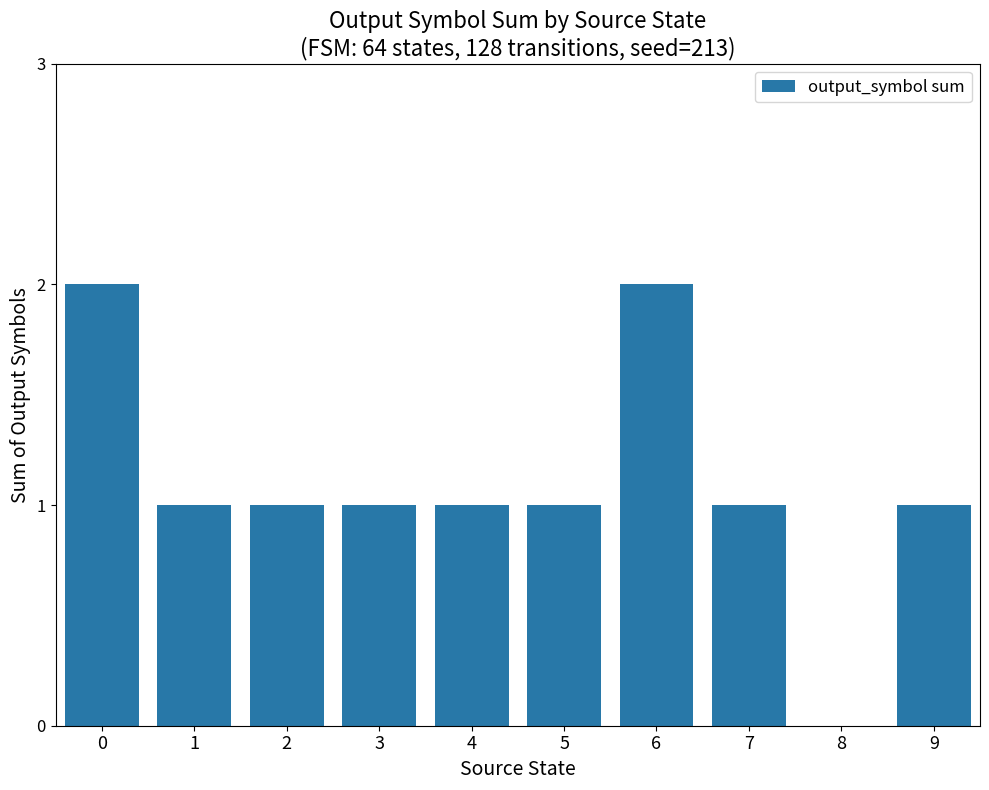

Count the number of categories in the chart.

10